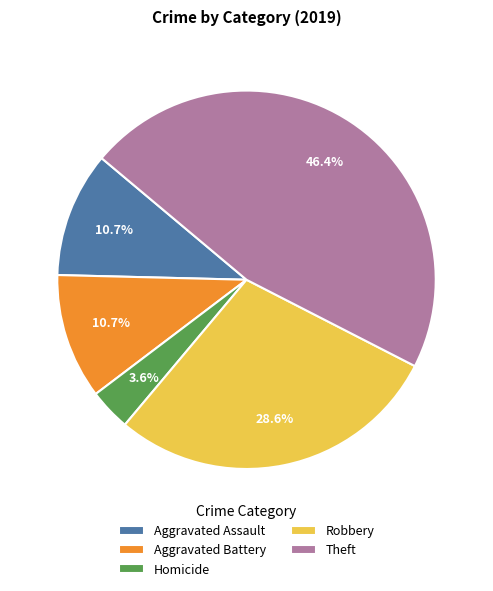

What portion of the pie excludes Theft?

53.6%